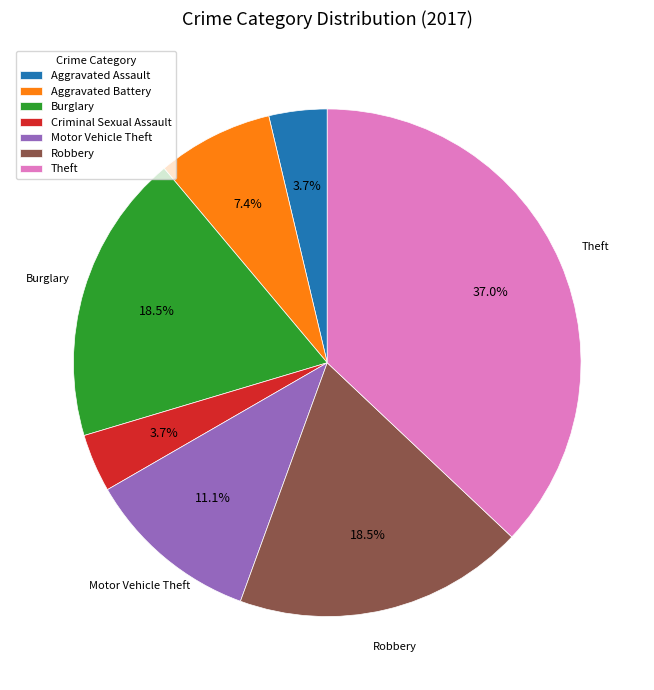

Which has a higher value, Aggravated Battery or Motor Vehicle Theft?

Motor Vehicle Theft